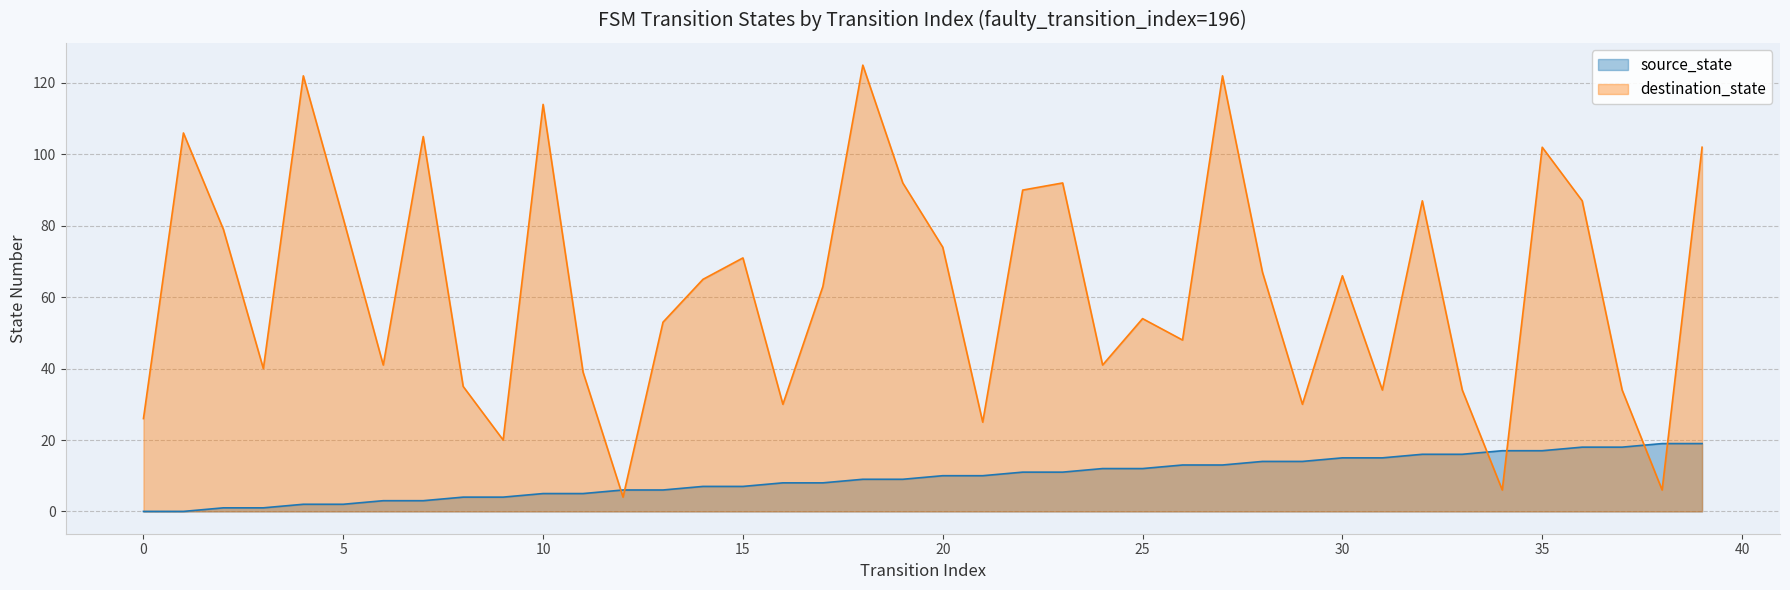

The destination_state series shows 87 at 36. True or false?

True